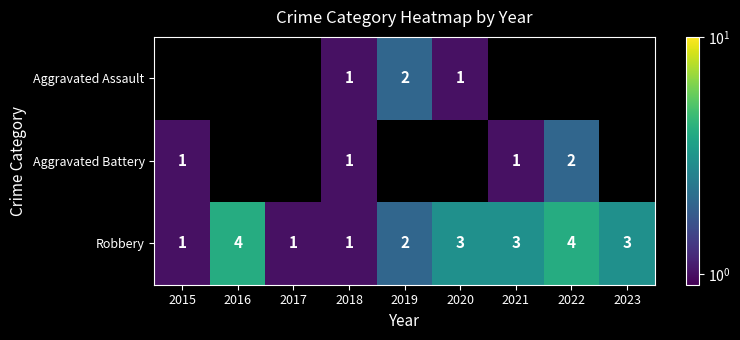

At which label is Robbery closest to 2?

2019